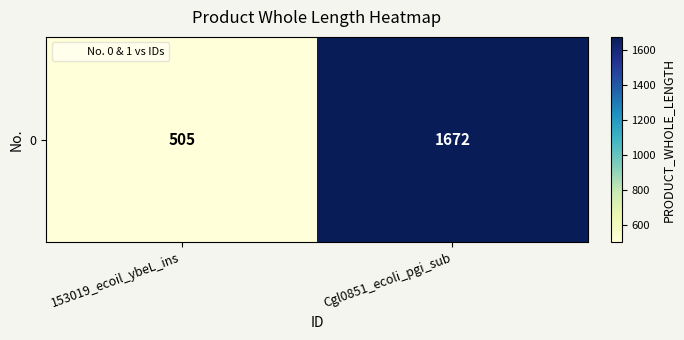

What is the maximum value shown in the chart?

1672